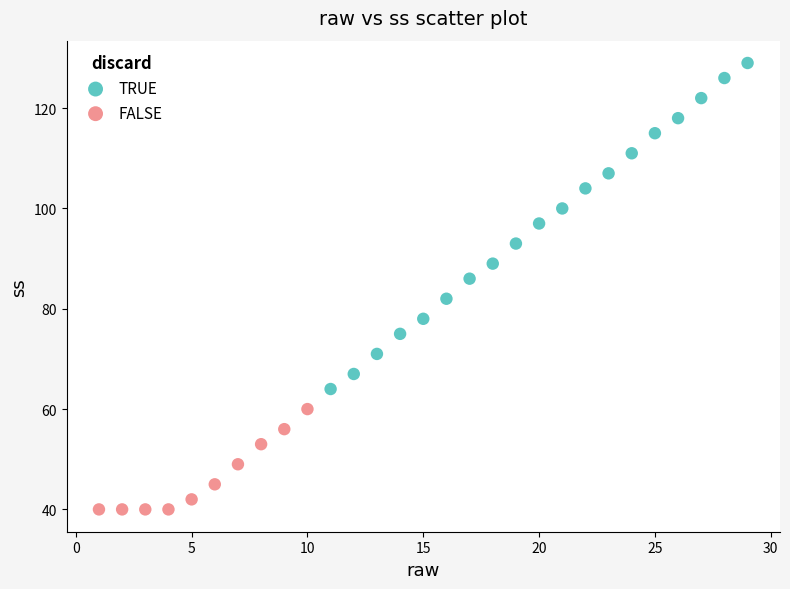

Which series contains the highest Y value?

TRUE